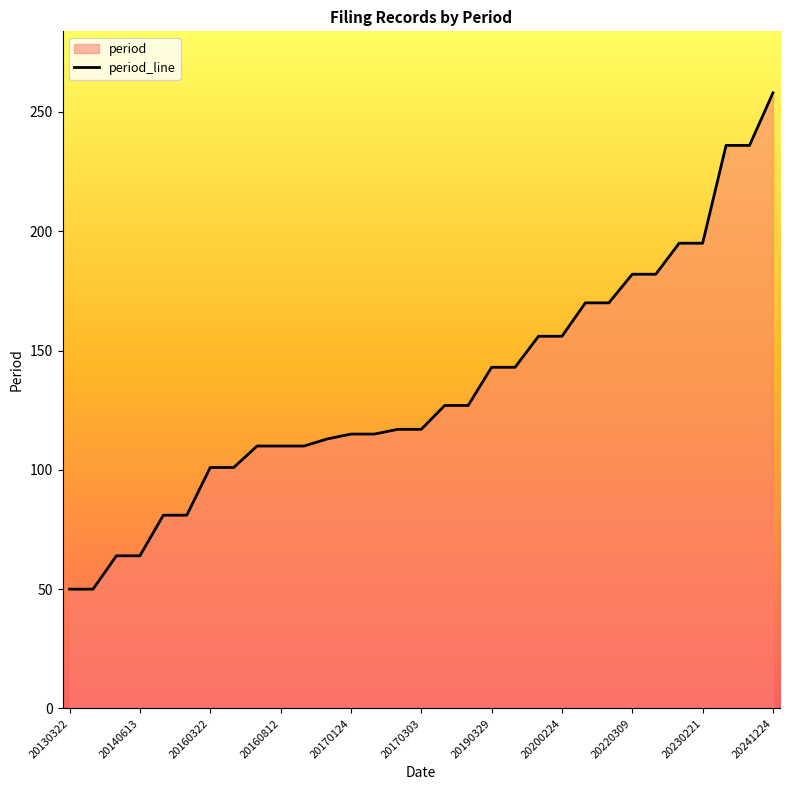

Is it true that the value at 16 is 127?

True